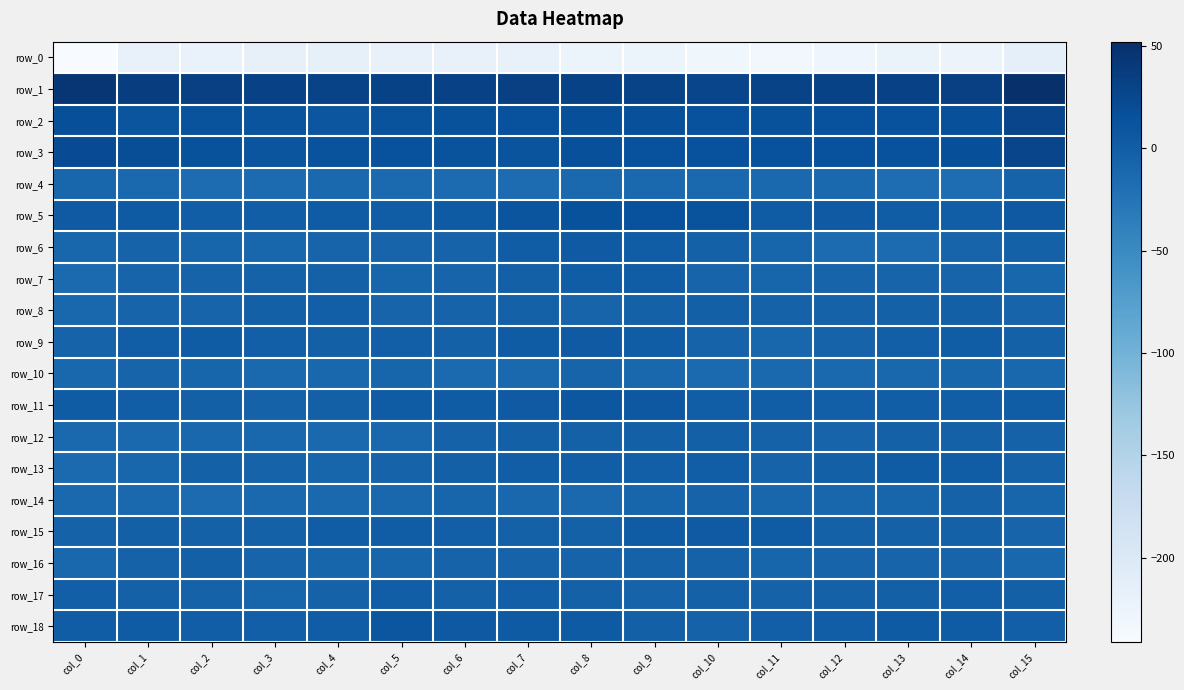

At col_15, list the series in order from smallest to largest.

row_0, row_16, row_10, row_7, row_14, row_15, row_8, row_4, row_13, row_12, row_9, row_6, row_17, row_18, row_11, row_5, row_2, row_3, row_1